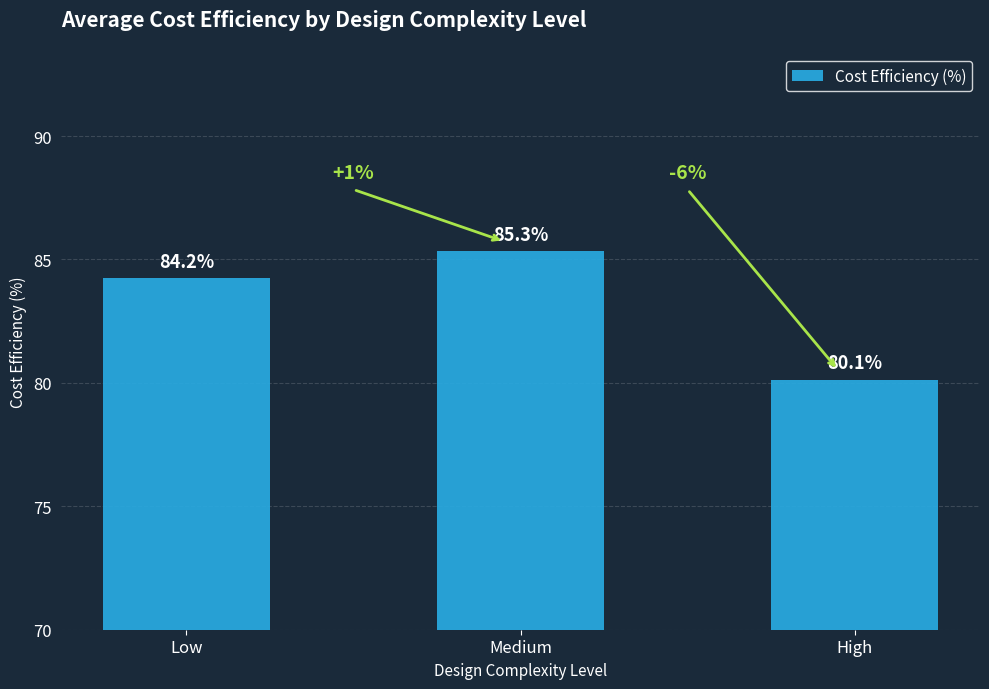

The chart shows a value of 151.5 at Medium. True or false?

False